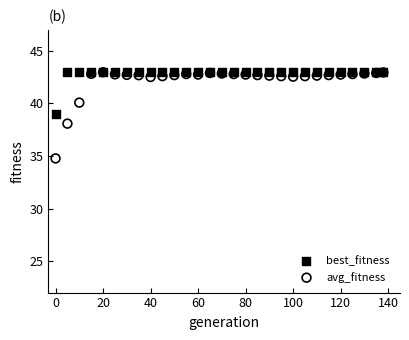

In the best_fitness series, what Y value is closest to 41?

39.0